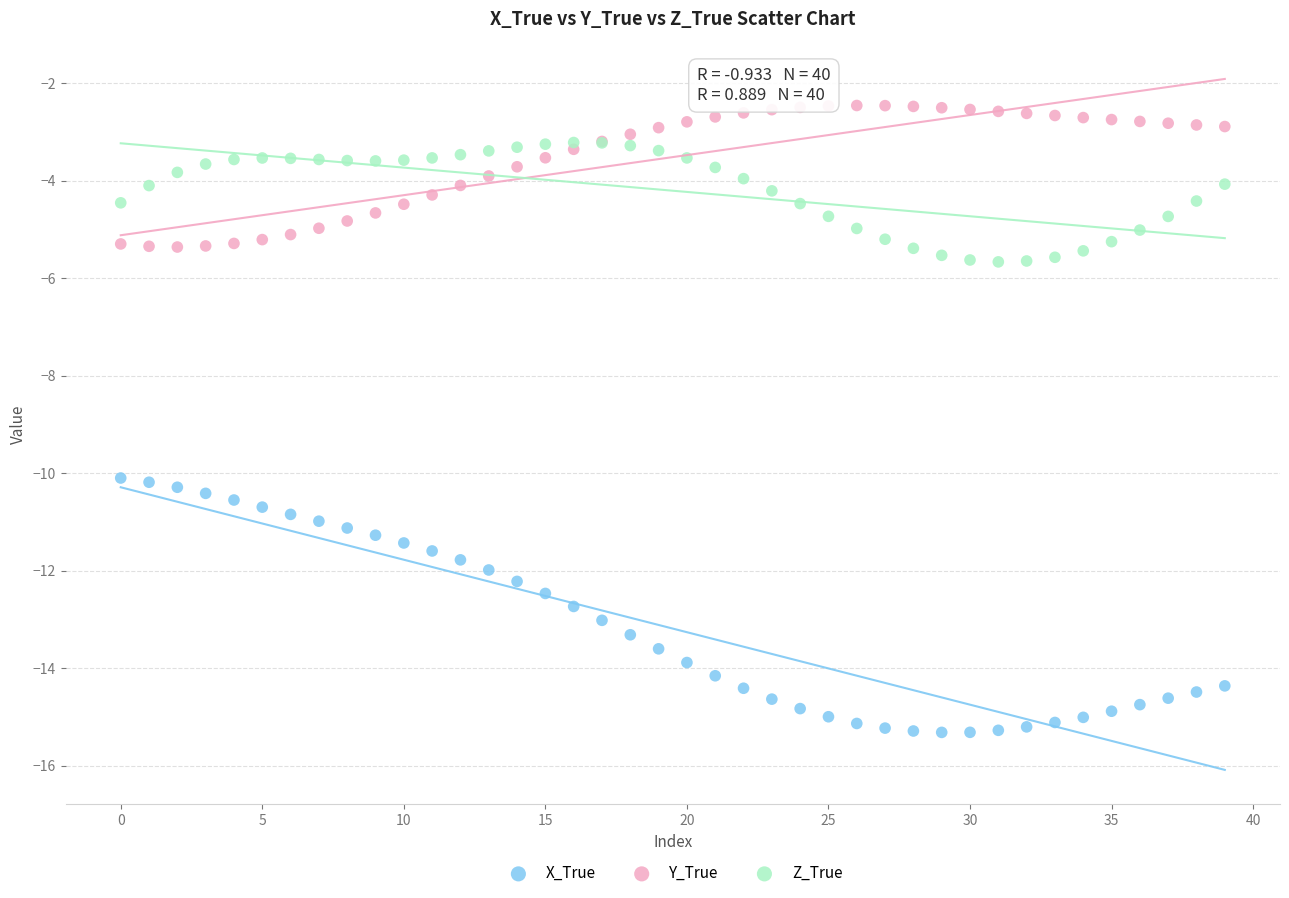

Which series reaches the maximum Y coordinate?

Y_True